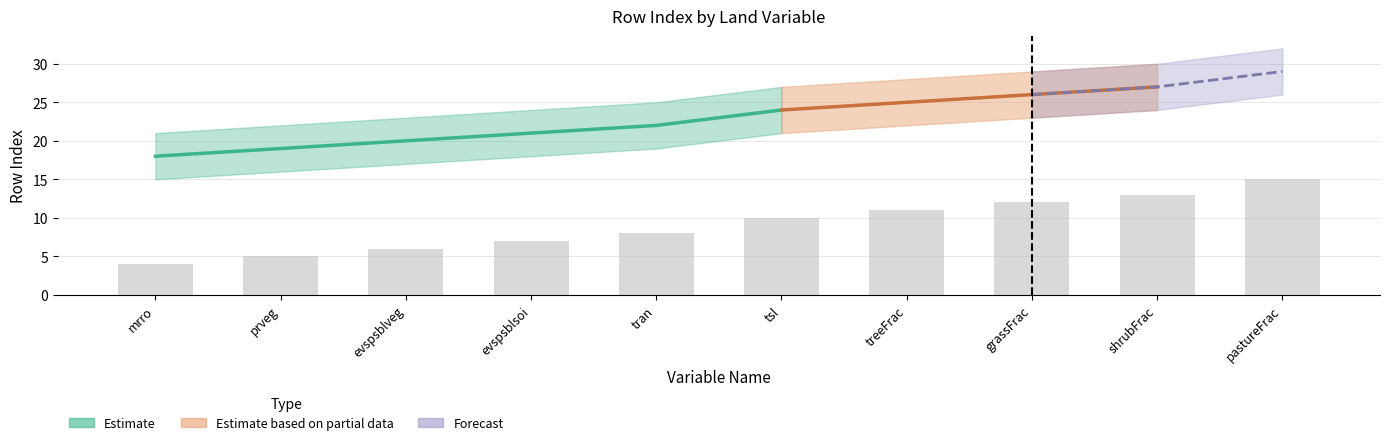

What is the difference between the second highest and second lowest values in the rowIndex series?

8